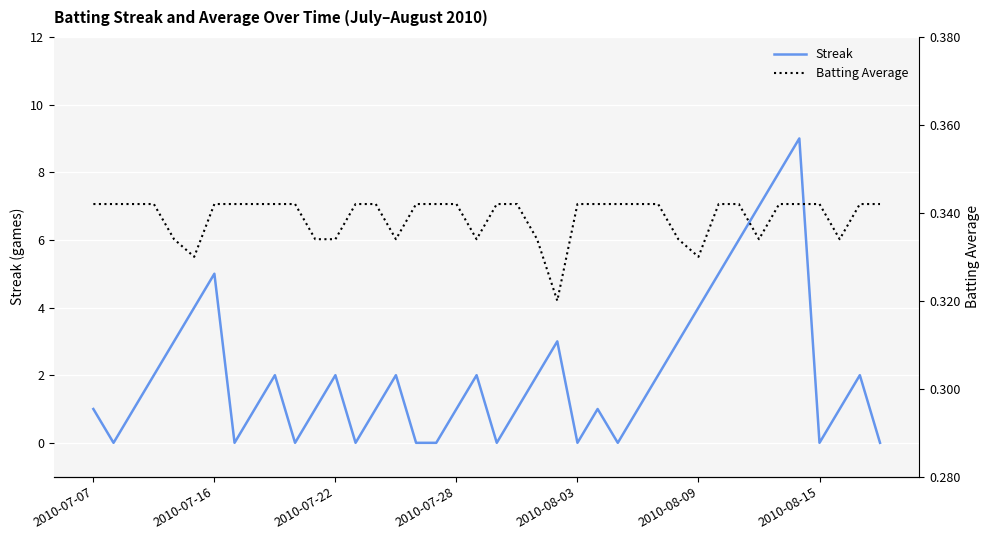

Which has a higher value, 39 or 25?

25